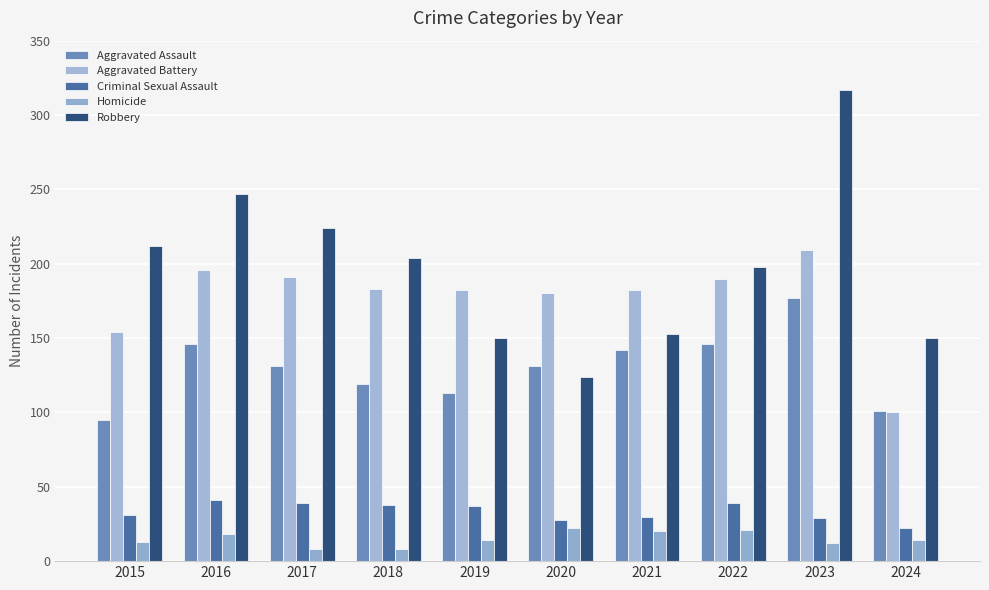

What is the value of the Aggravated Battery bar at the 6th from the left?

180